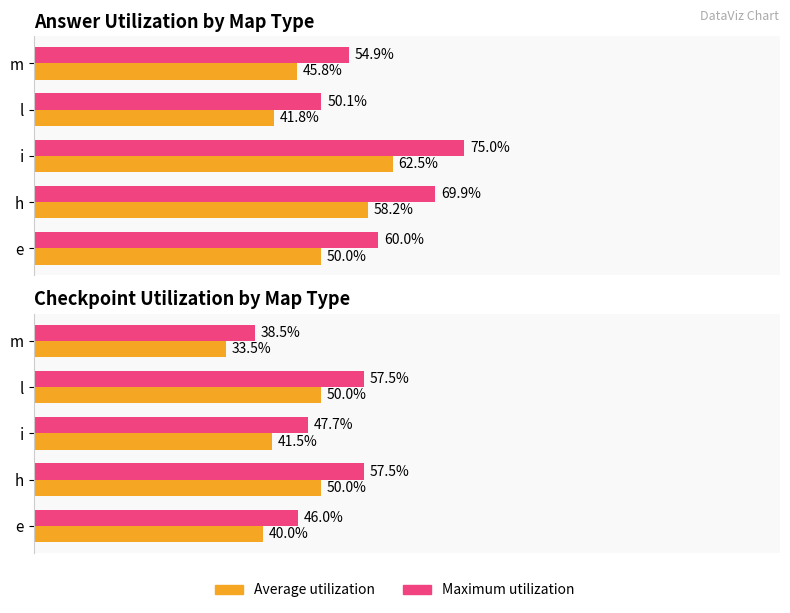

How many groups of bars are there?

5